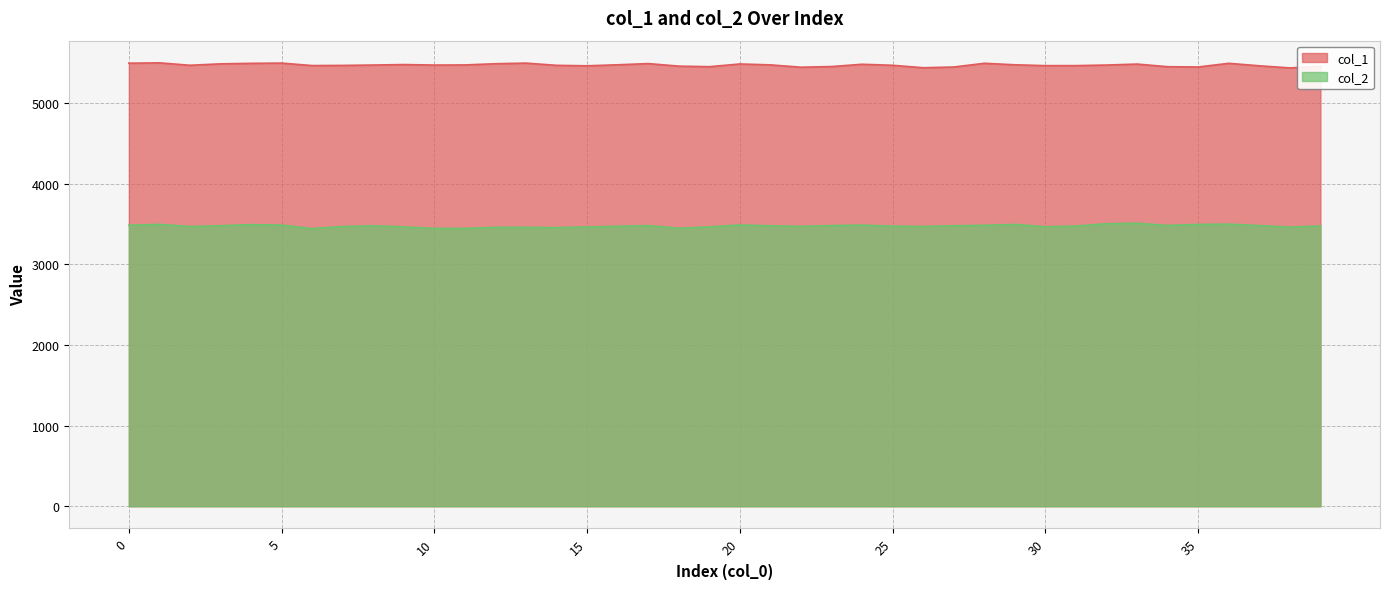

Is it true that col_1 equals 5476.3 at 11?

True